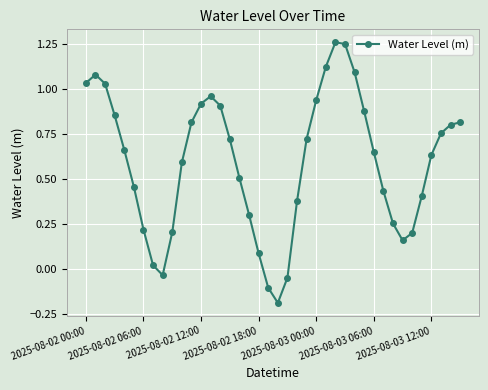

True or false: there are more than 0 points higher than both neighbors.

True